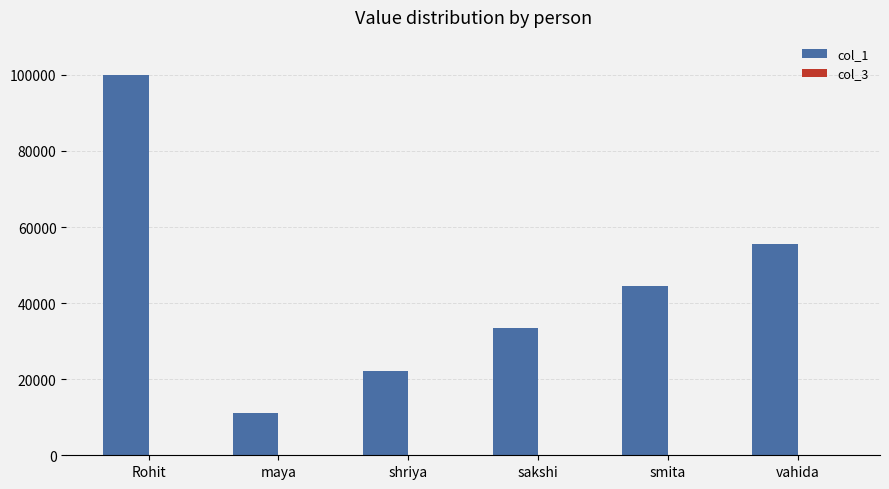

Which series has the widest spread of values?

col_1